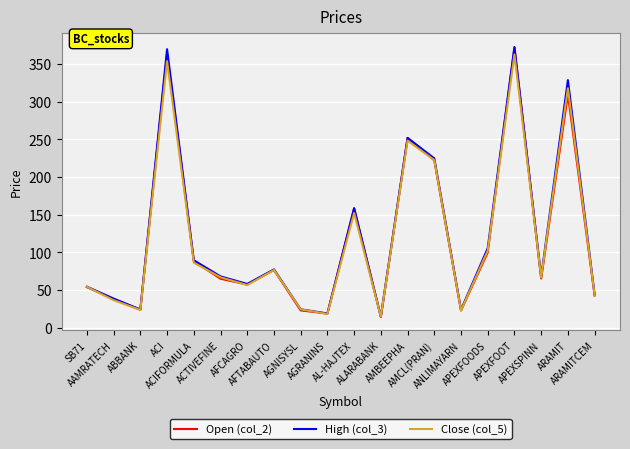

Which series changed the most between ABBANK and ACIFORMULA?

High (col_3)